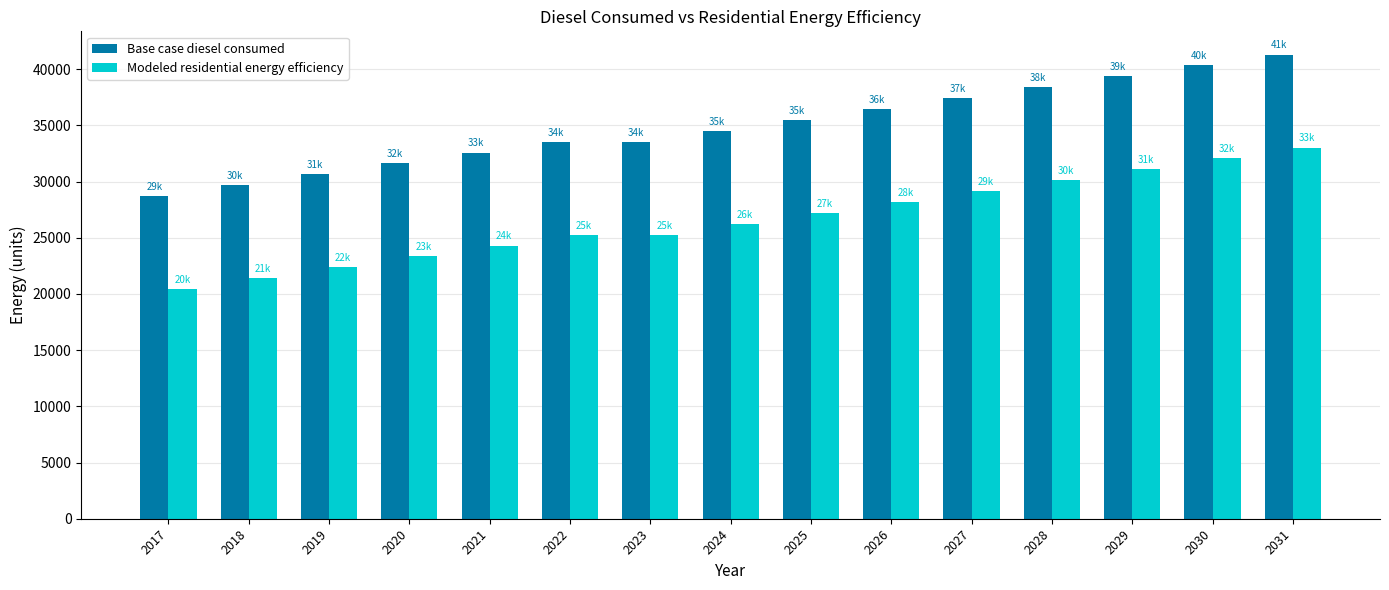

What is the sum of the Base case diesel consumed values at 2029 and 2030?

79694.1